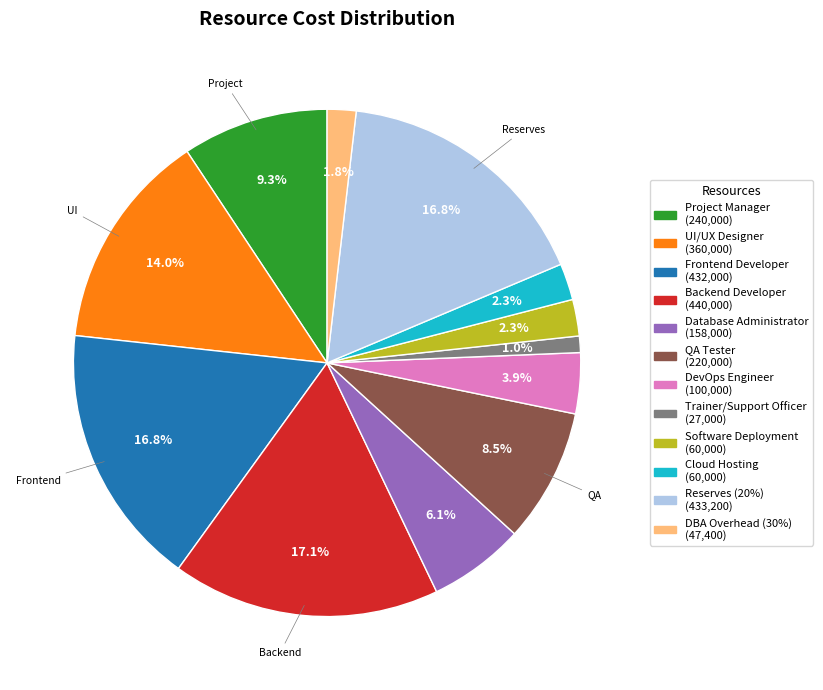

How many slices are in this pie chart?

12